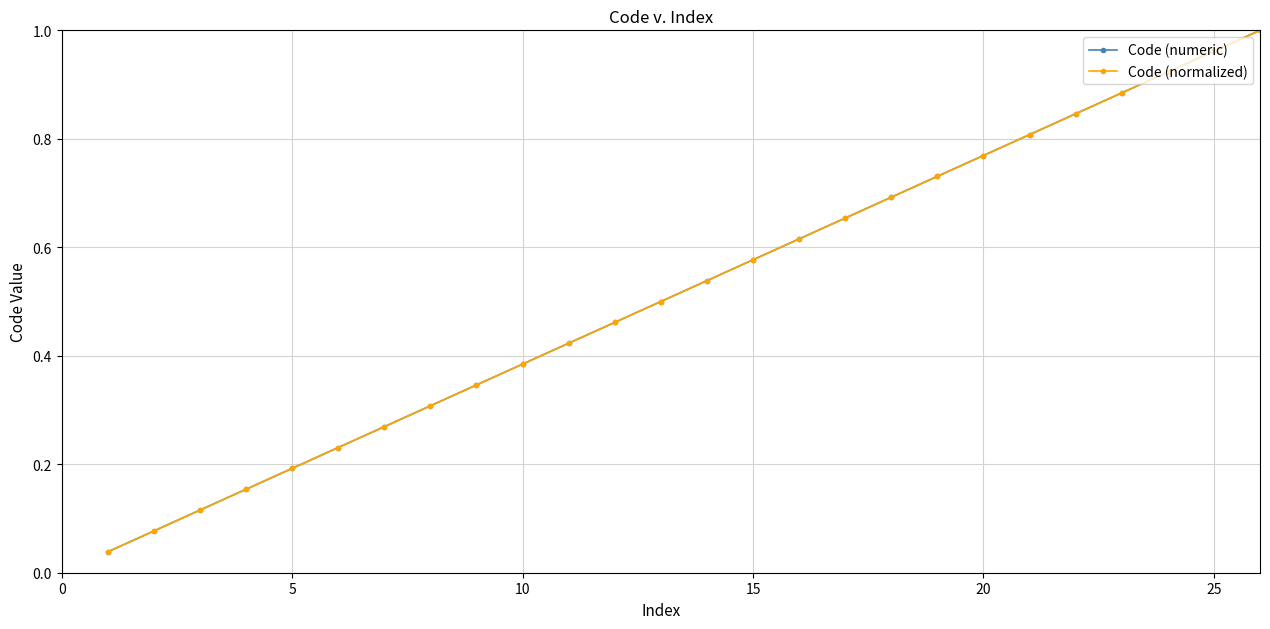

At how many categories does at least one series exceed 0?

26